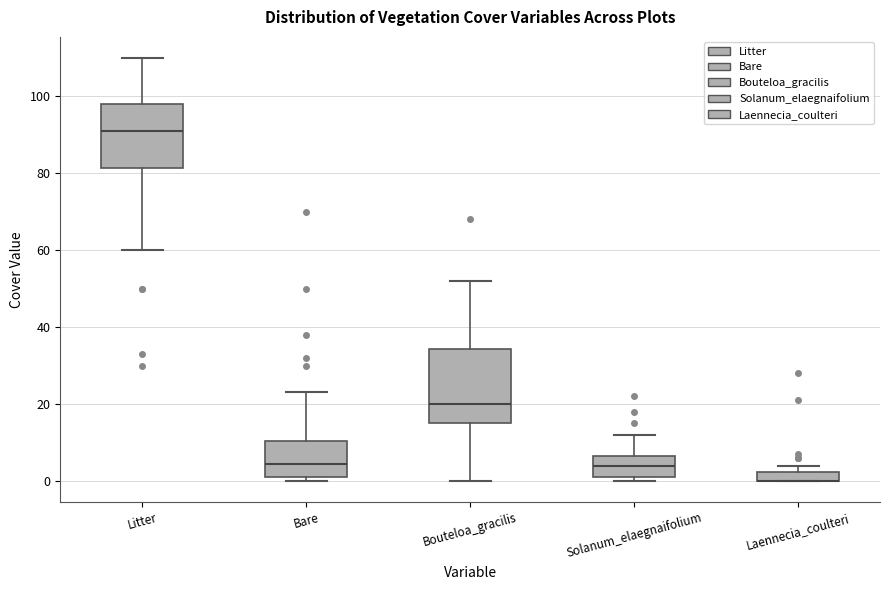

Where is the lower edge of the box for Solanum_elaegnaifolium on the y-axis? The values are not printed on the chart, so give them approximately, as read against the axis.

2